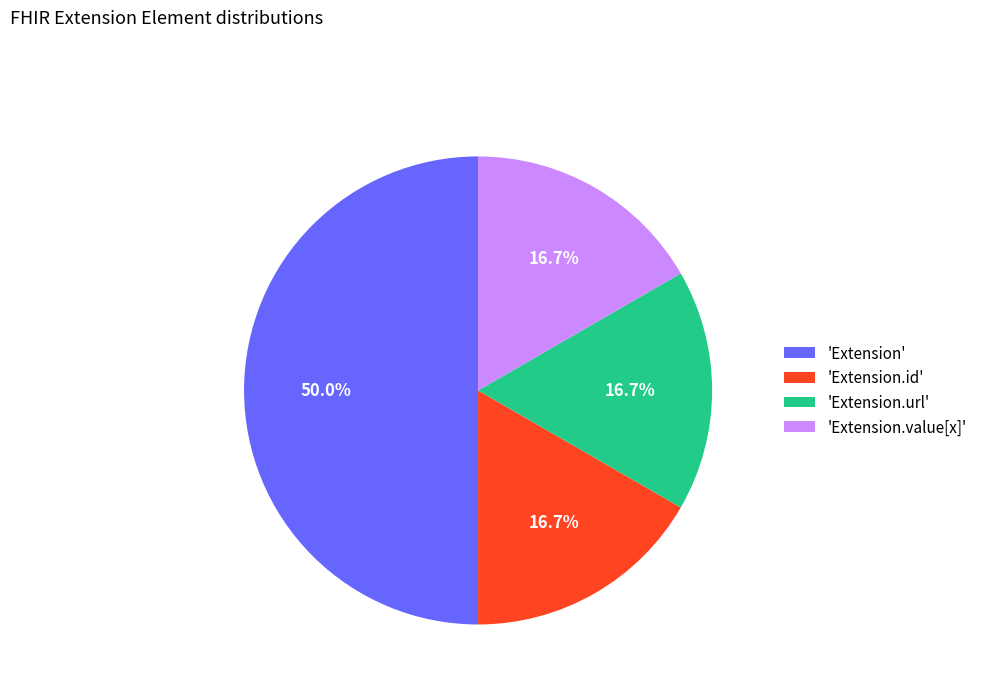

Which category has the biggest portion of the pie?

'Extension'